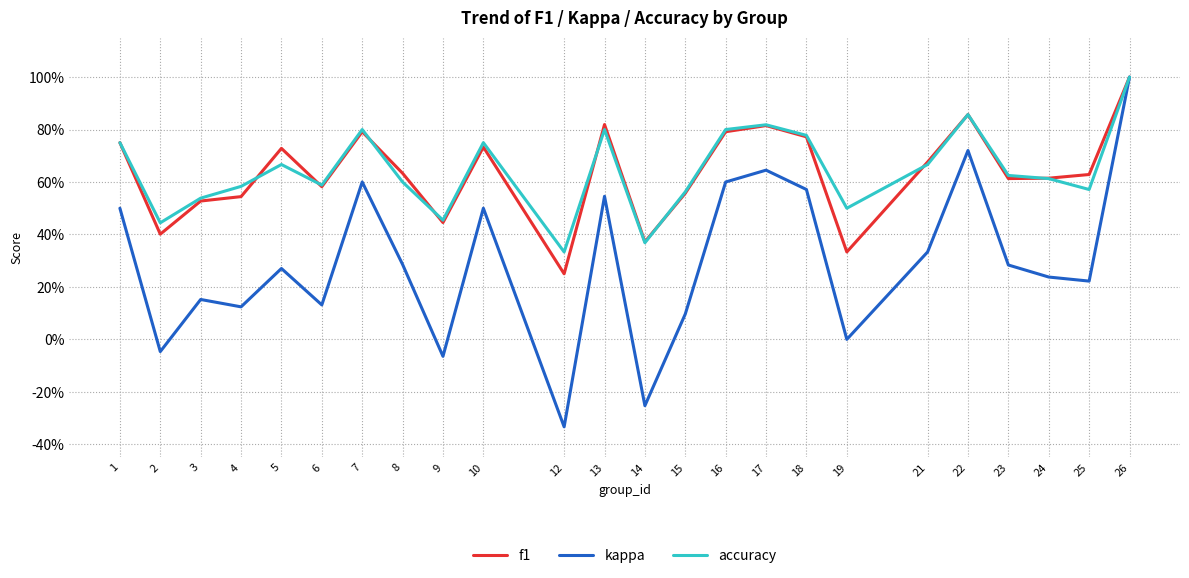

Rank the series by their maximum value, from highest to lowest.

f1, kappa, accuracy